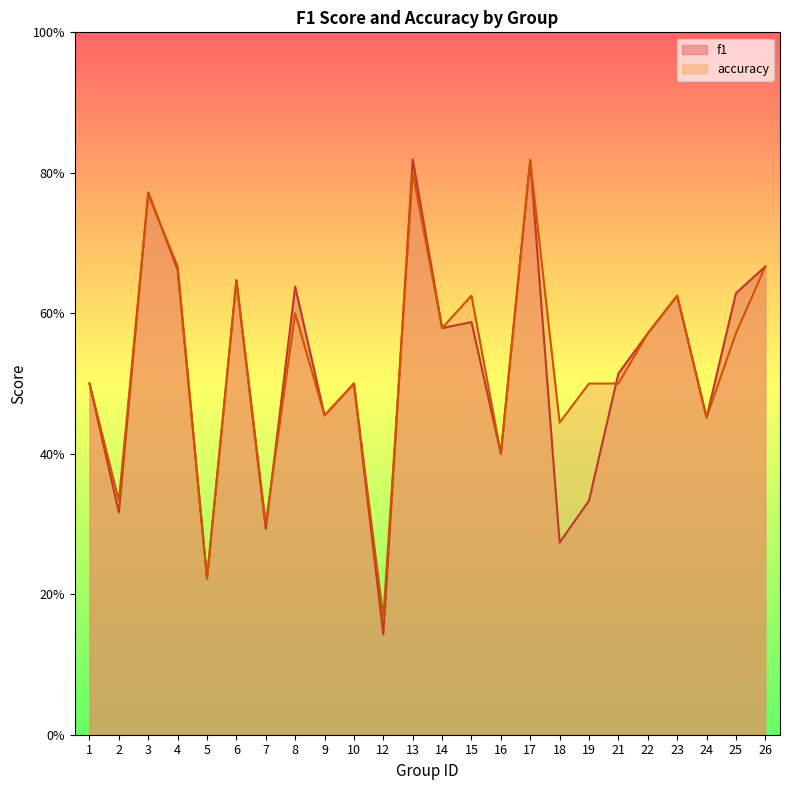

Rank the categories by accuracy value from highest to lowest.

17, 13, 3, 4, 26, 6, 15, 23, 8, 14, 22, 25, 1, 10, 19, 21, 9, 24, 18, 16, 2, 7, 5, 12